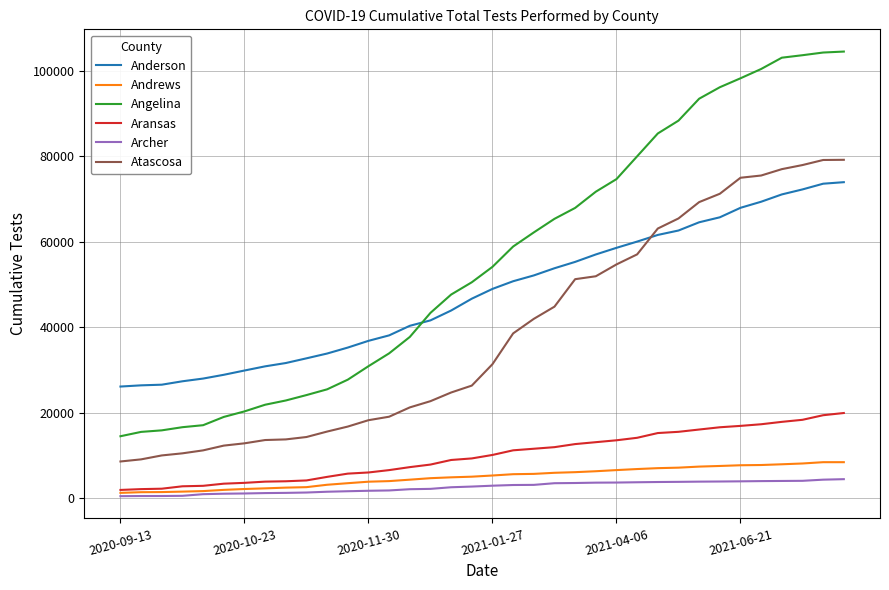

True or false: Anderson and Andrews cross at least once.

False